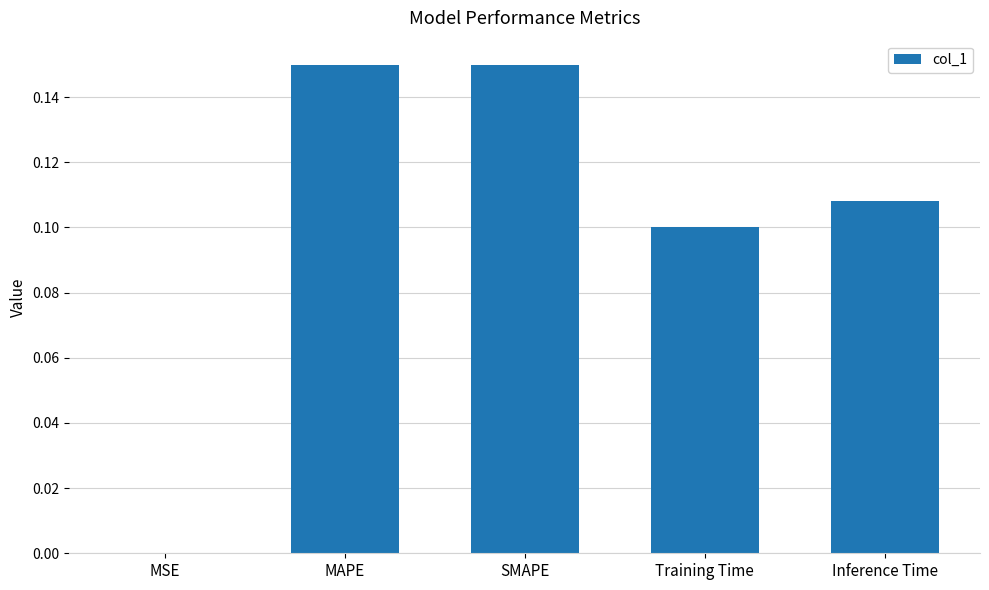

True or false: the data shows 0.1 at SMAPE.

True